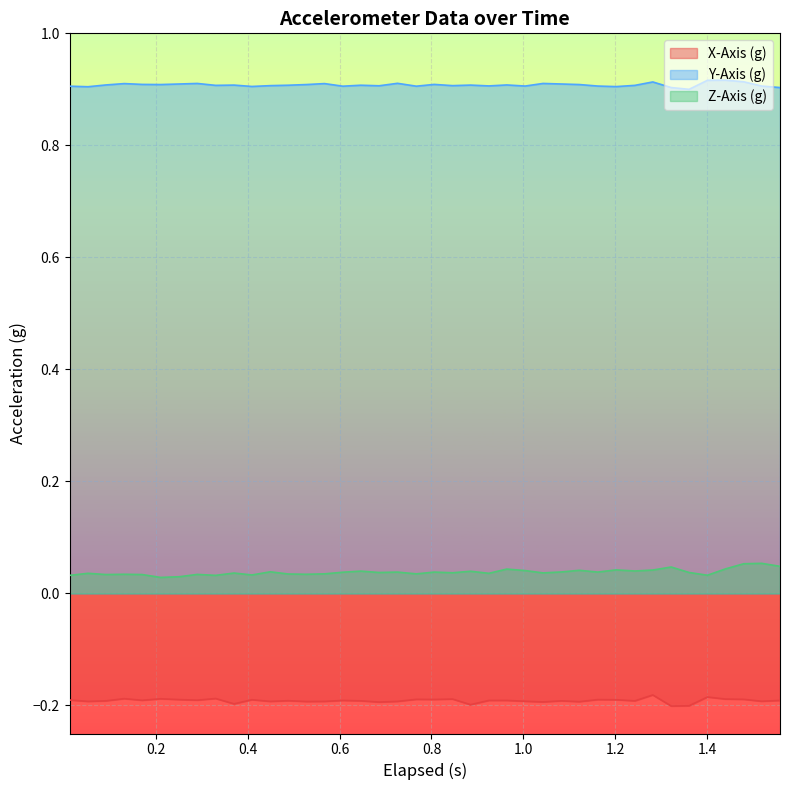

List the series in order of their overall mean, lowest first.

X-Axis (g), Z-Axis (g), Y-Axis (g)